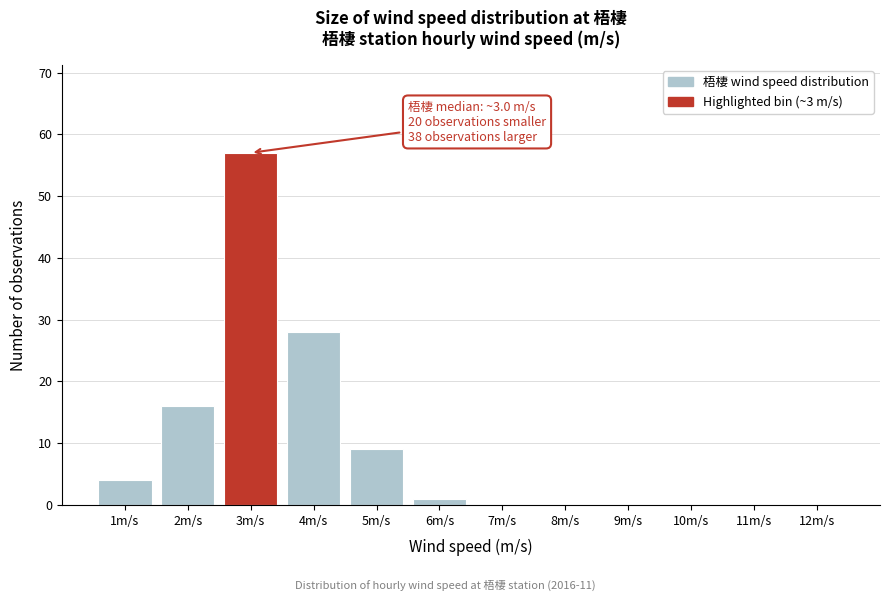

Which range on the x-axis has the tallest bar?

2.5 to 3.5